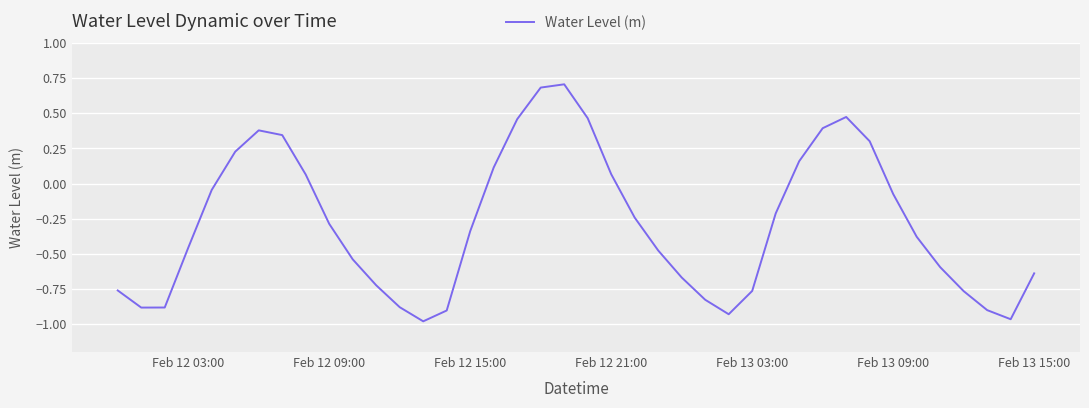

What is the difference between the maximum and minimum values?

1.7